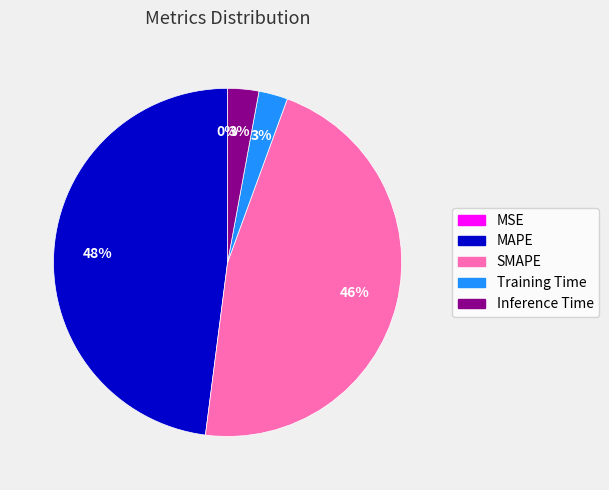

Combined, do MAPE and Training Time account for over 50%?

Yes